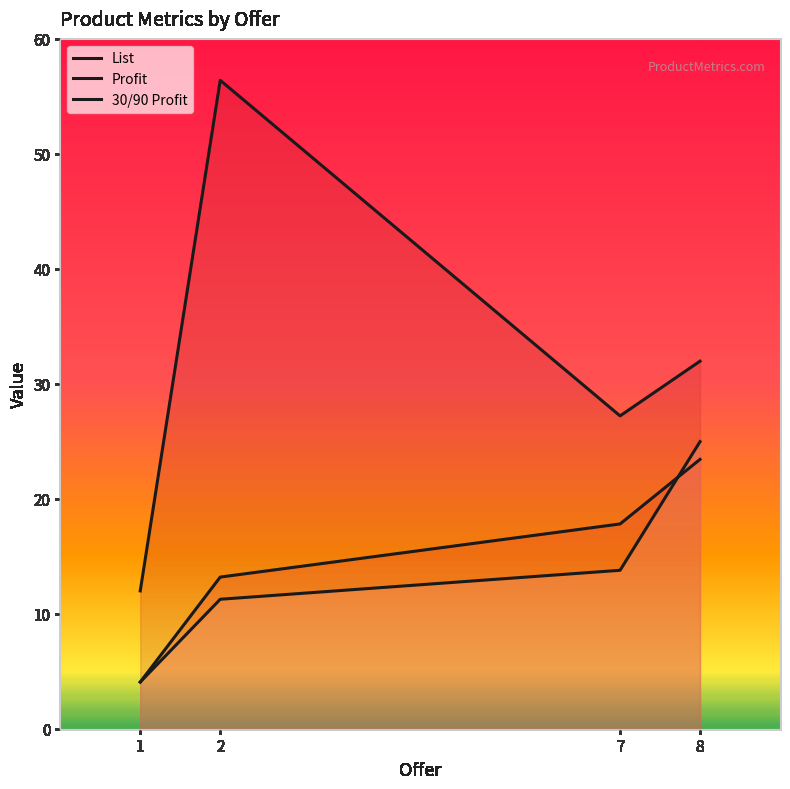

Is it true that Profit equals 17.8 at 7?

True